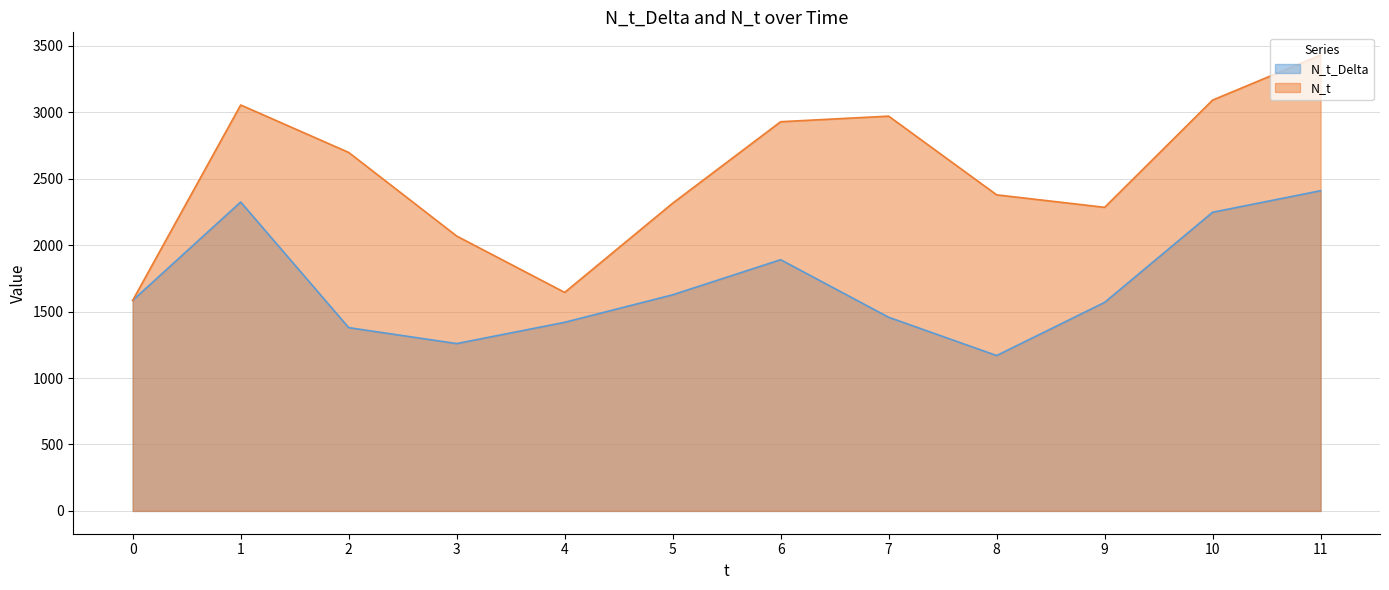

How many interior local peaks does the N_t series have?

2